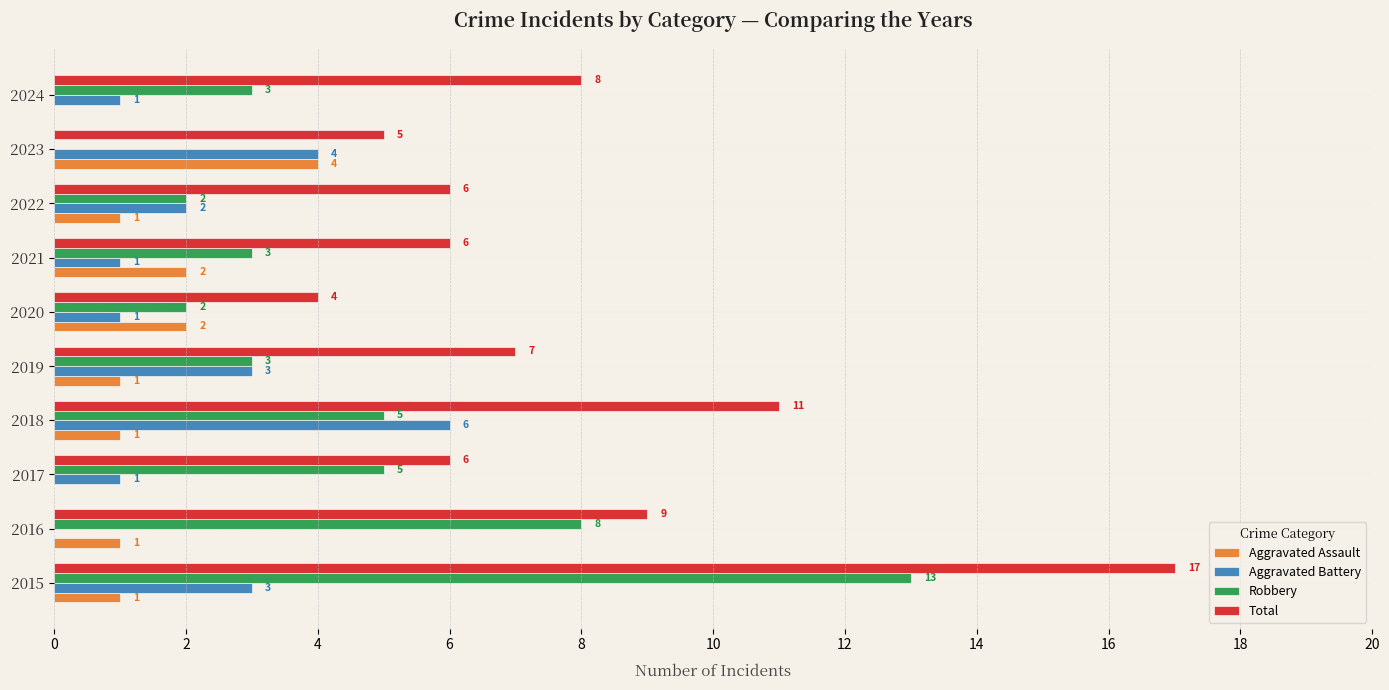

The Aggravated Battery series shows 2 at 2021. True or false?

False